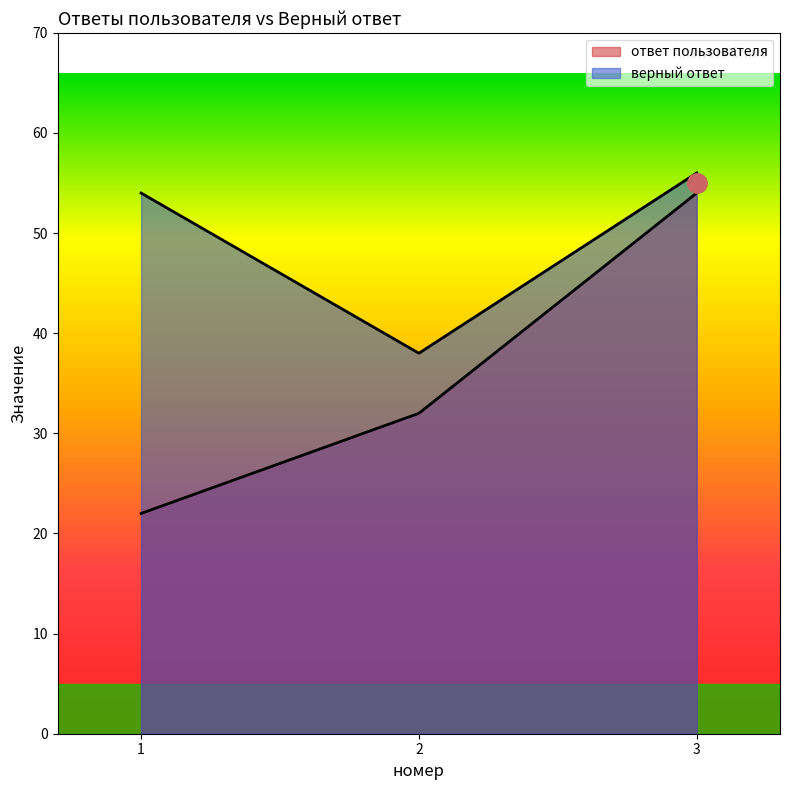

Which label corresponds to the smallest value in the chart?

1